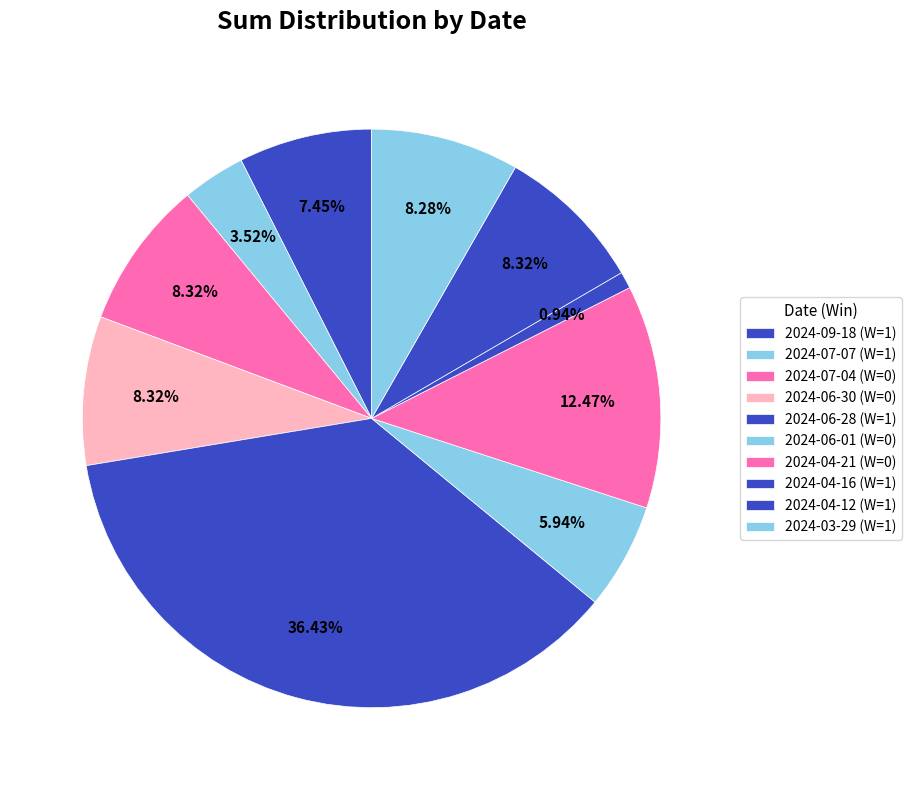

How many slices are in this pie chart?

10